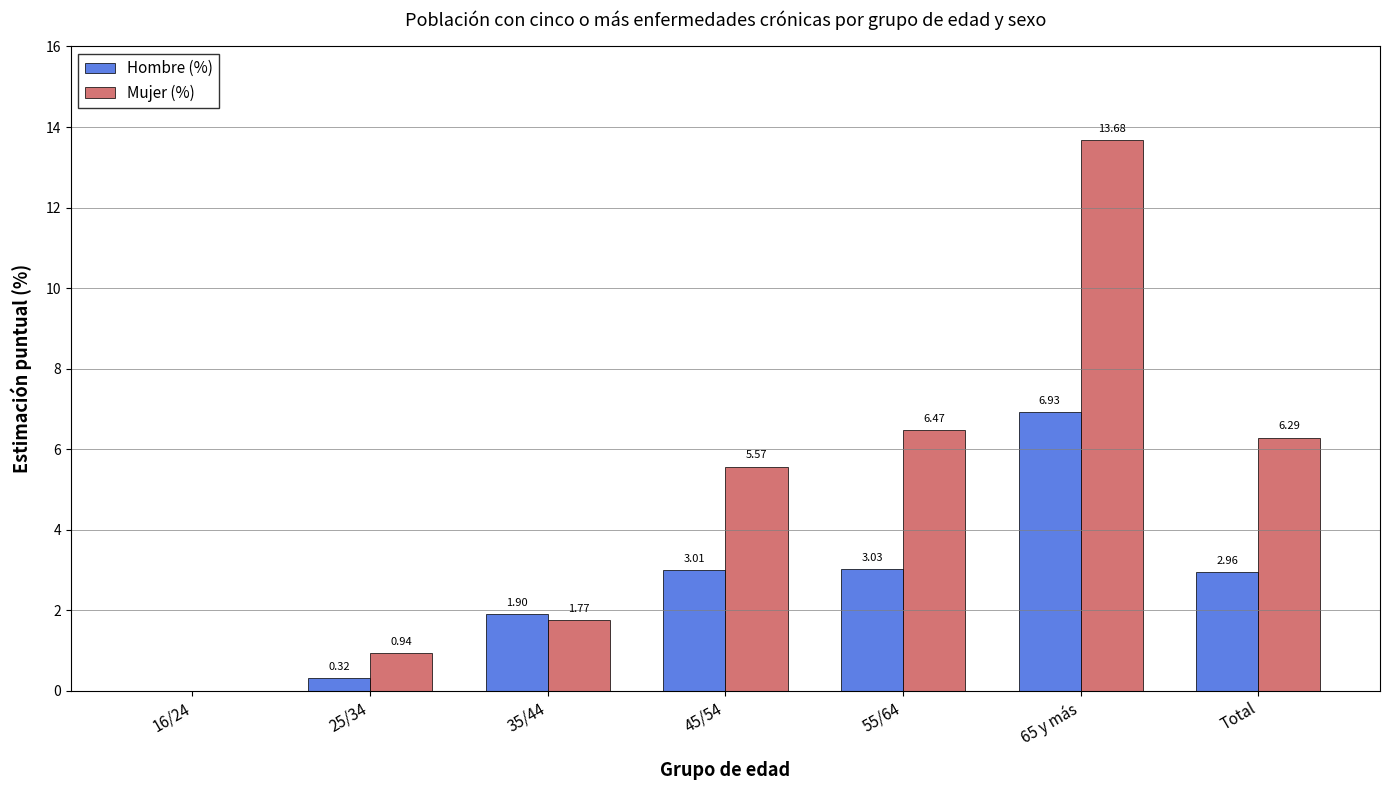

The value of Hombre (%) at 35/44 is 1.2. True or false?

False